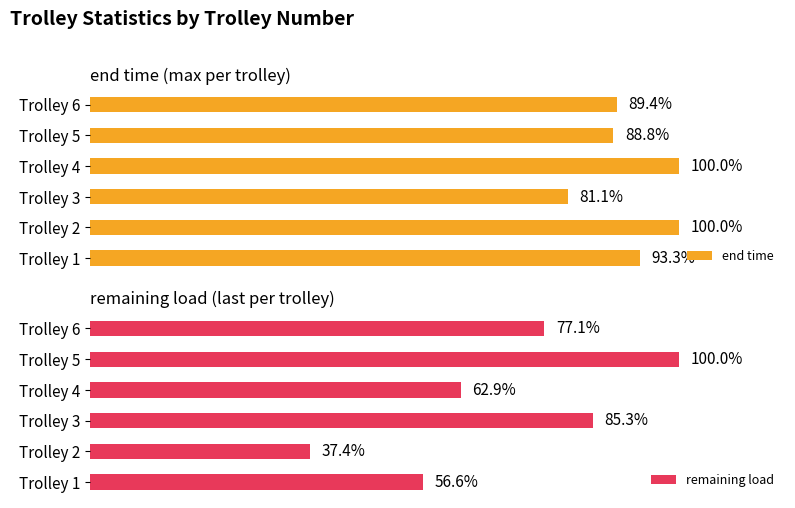

True or false: end time has a value of 264.0 at Trolley 2.

False